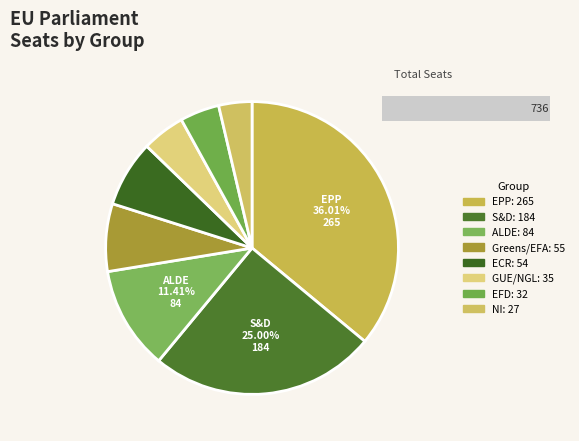

To the nearest percent, what is the combined percentage of ALDE and ECR?

19%